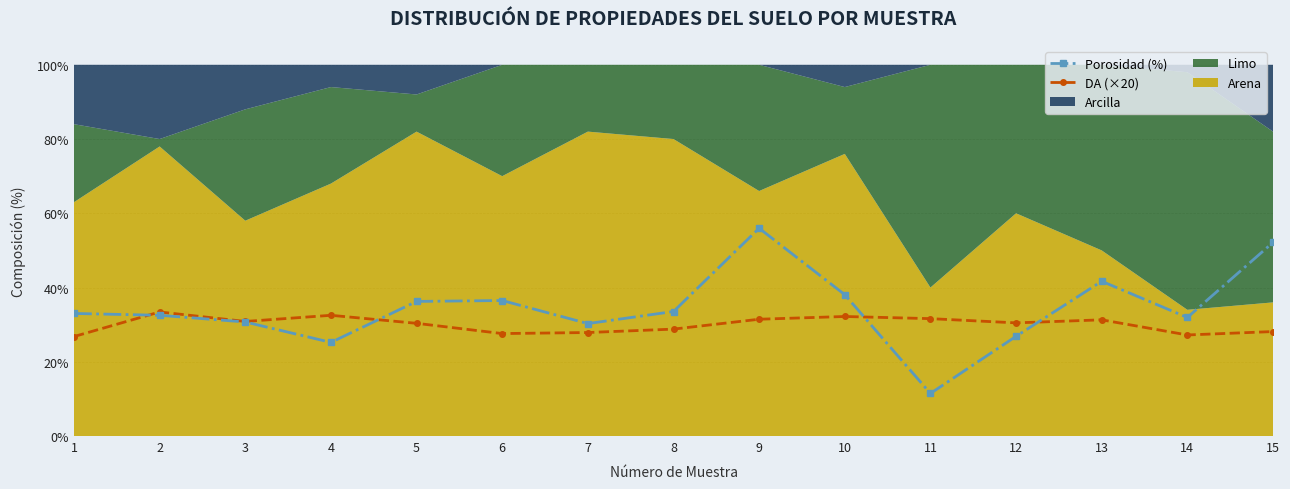

True or false: DA (×20) has a value of 32.5 at 4.

True